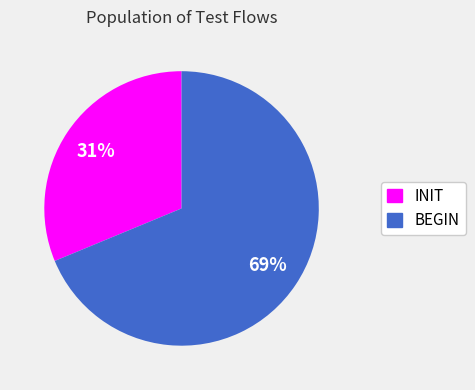

Count the number of slices in the pie.

2